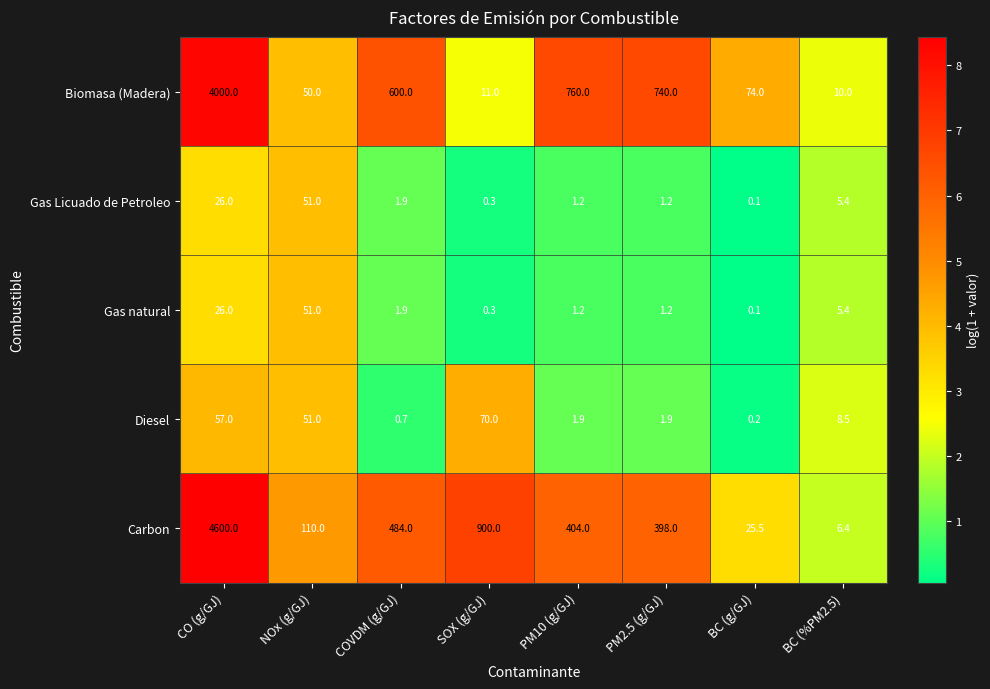

The value of Biomasa (Madera) at PM2.5 (g/GJ) is 1043.2. True or false?

False